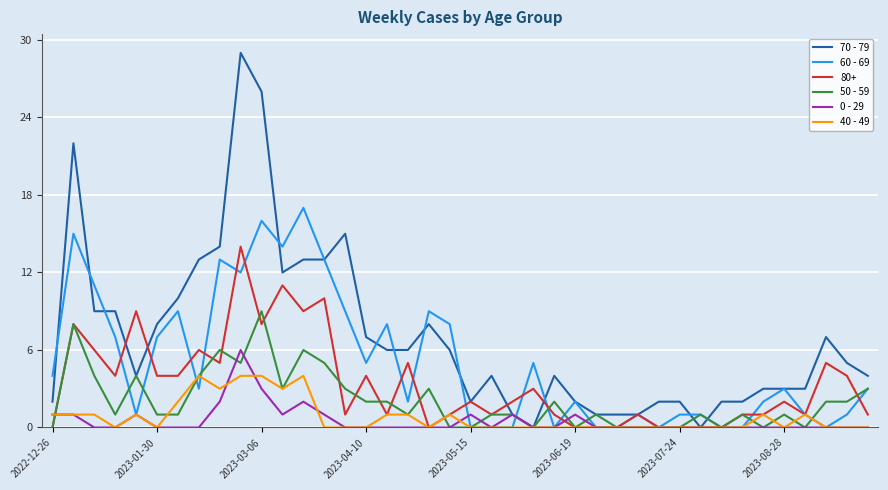

Which series has the largest total across all categories?

70 - 79